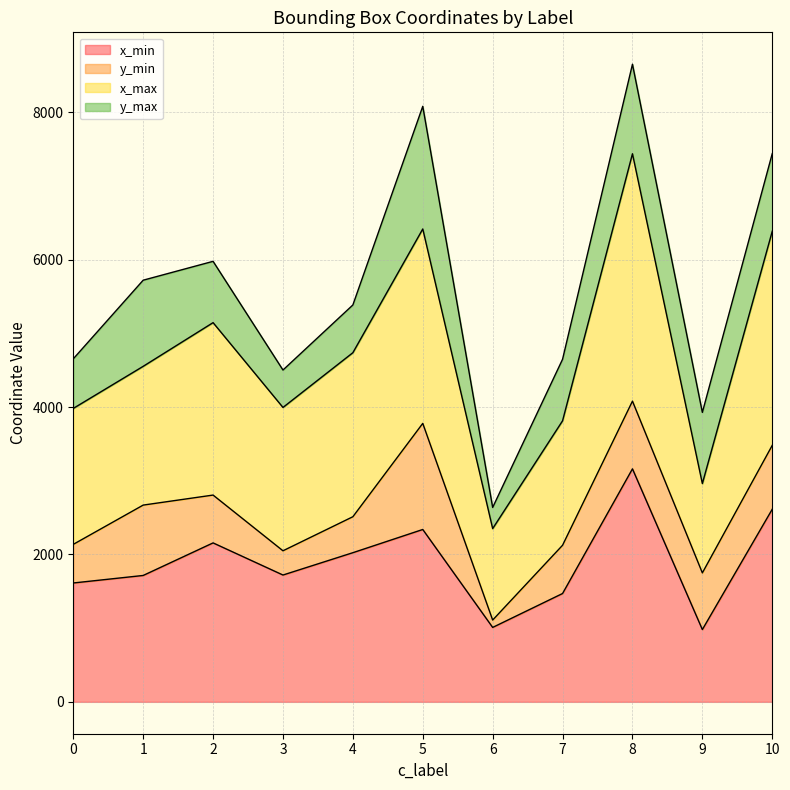

Count the number of categories in the chart.

11